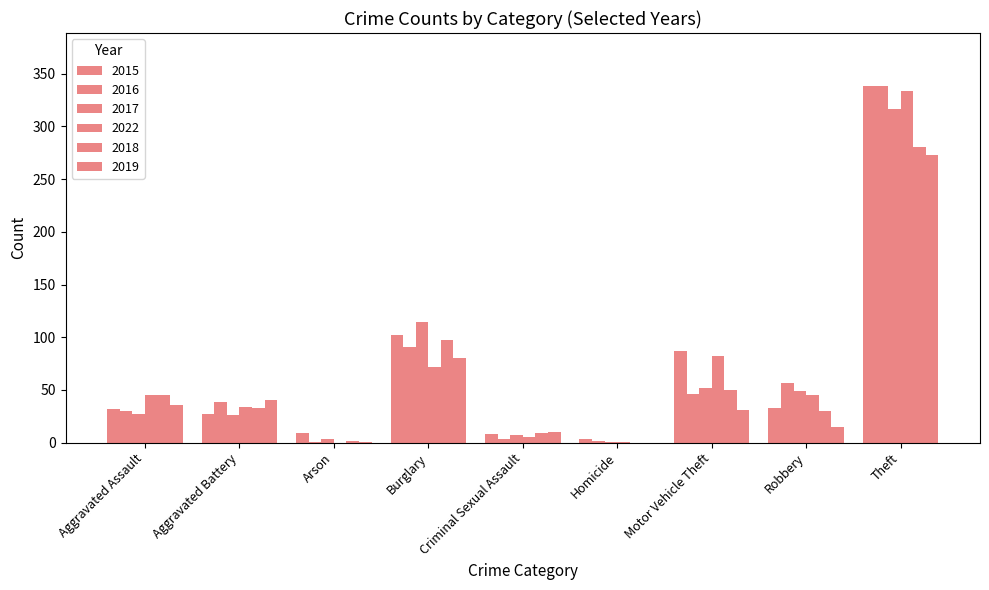

Which label corresponds to the largest value in the chart?

Theft